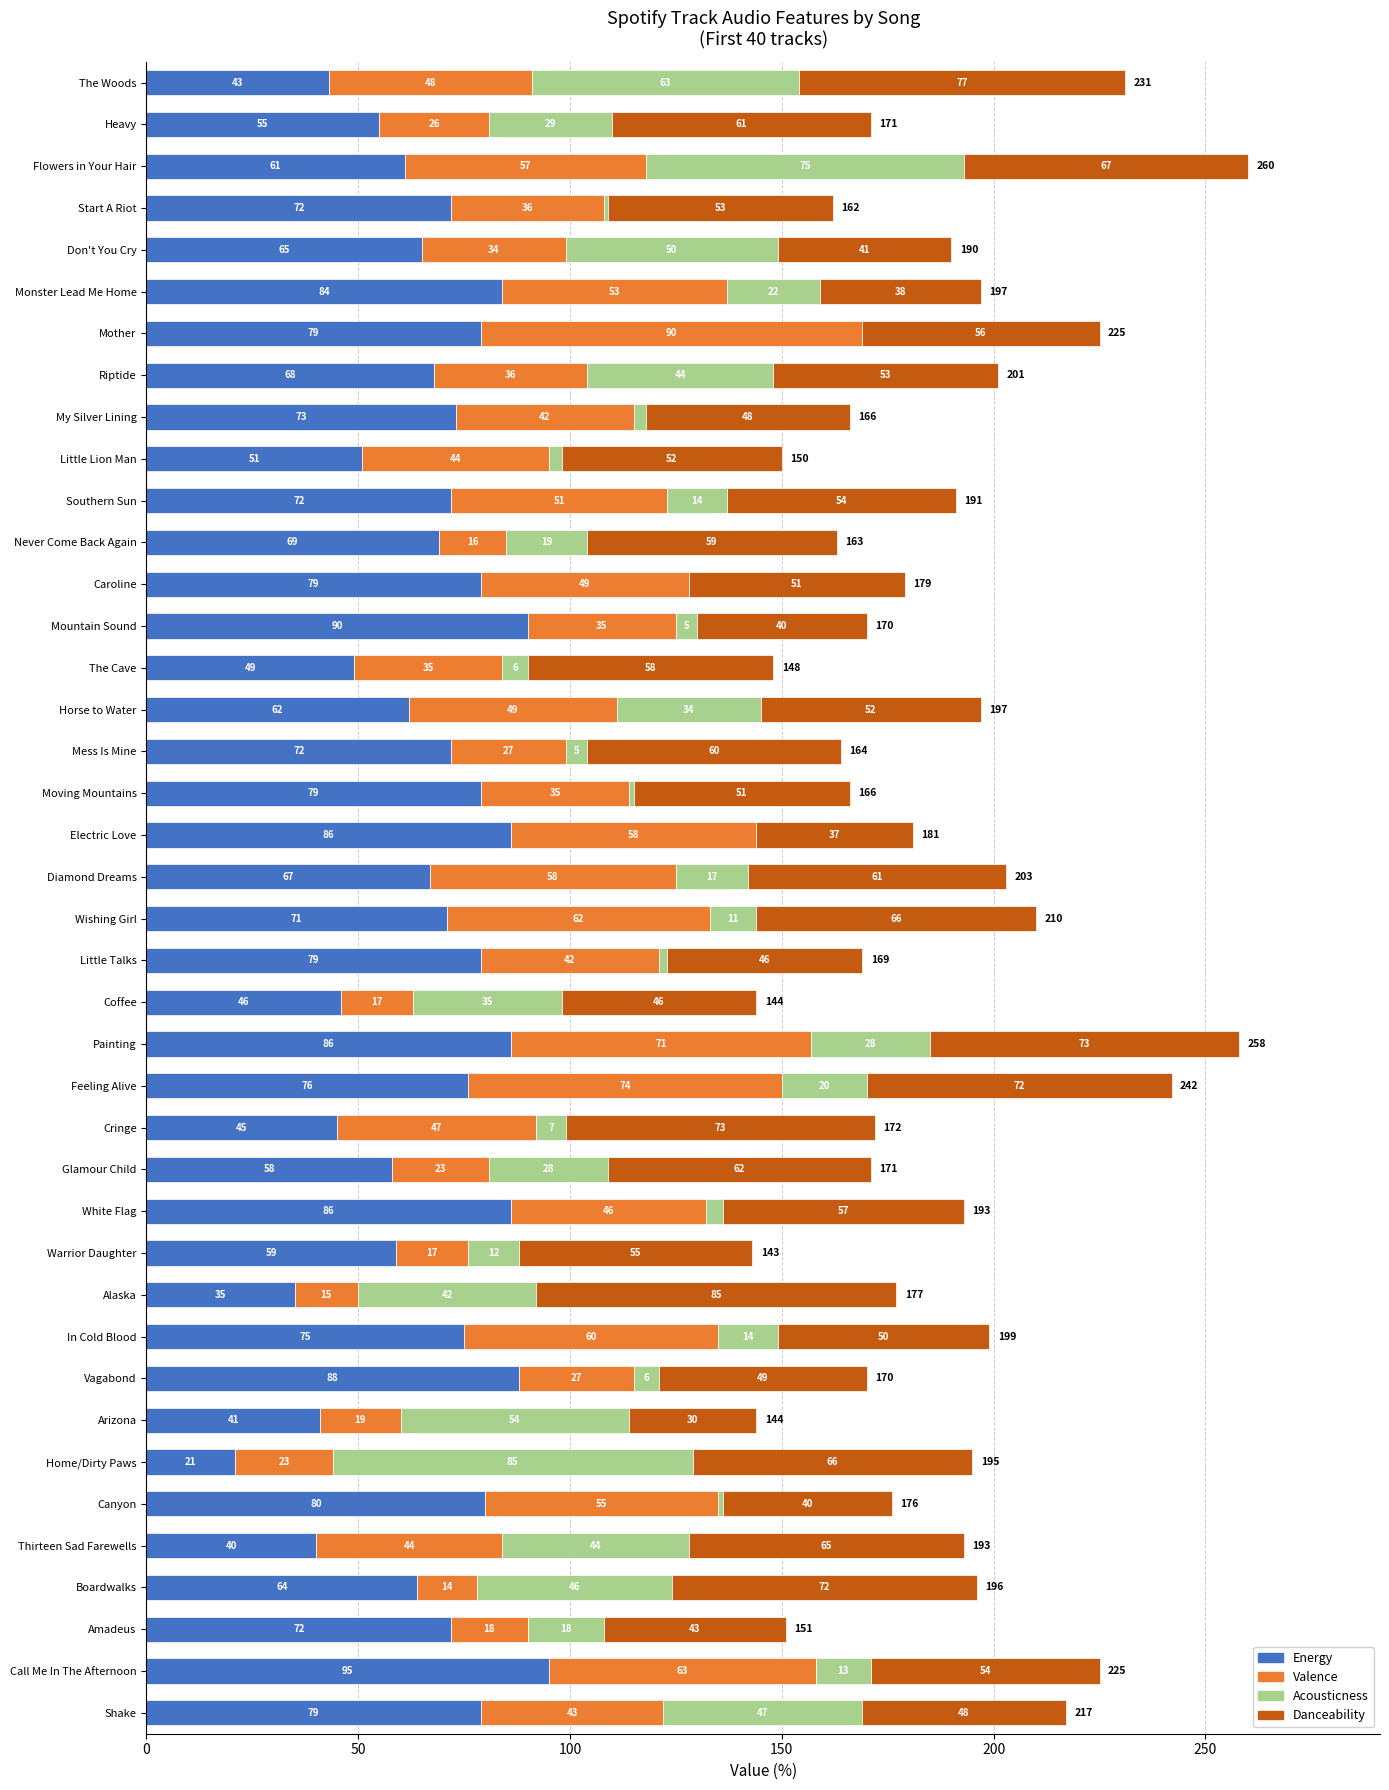

How many series are shown in this chart?

4